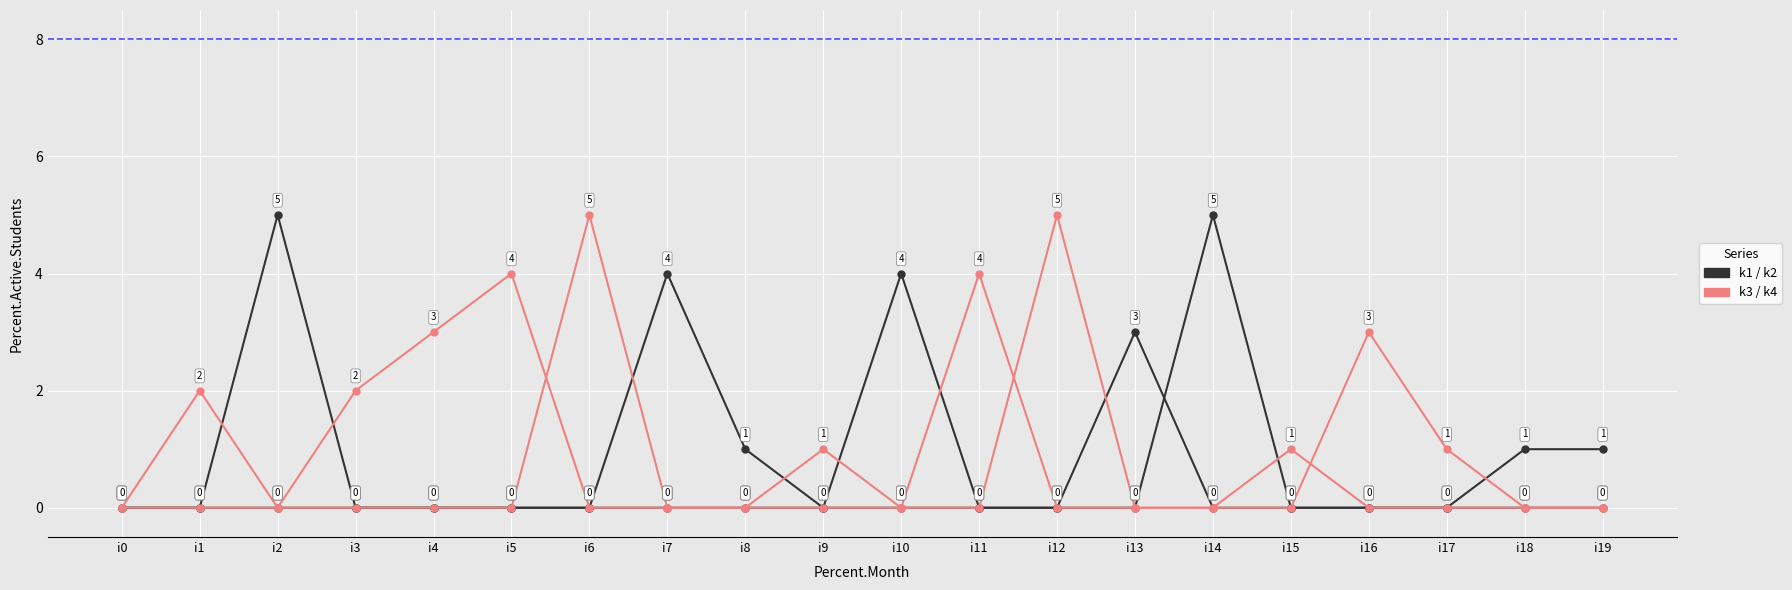

How many lines are shown in the chart?

4